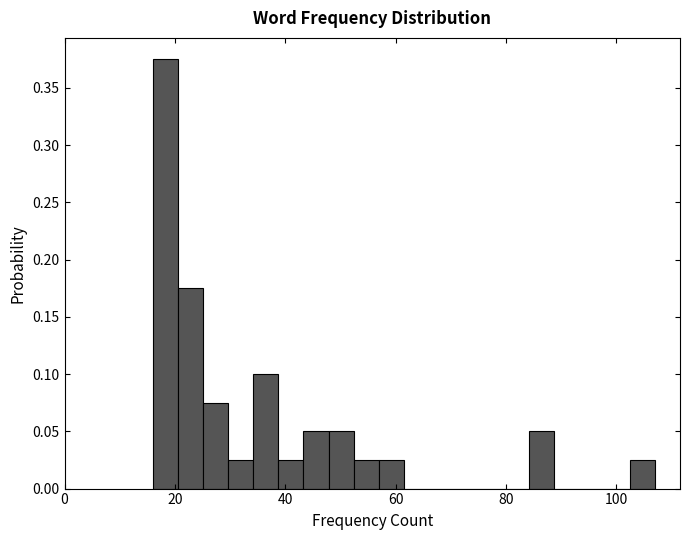

Read against the x-axis, roughly where is the centre of the tallest bar?

18